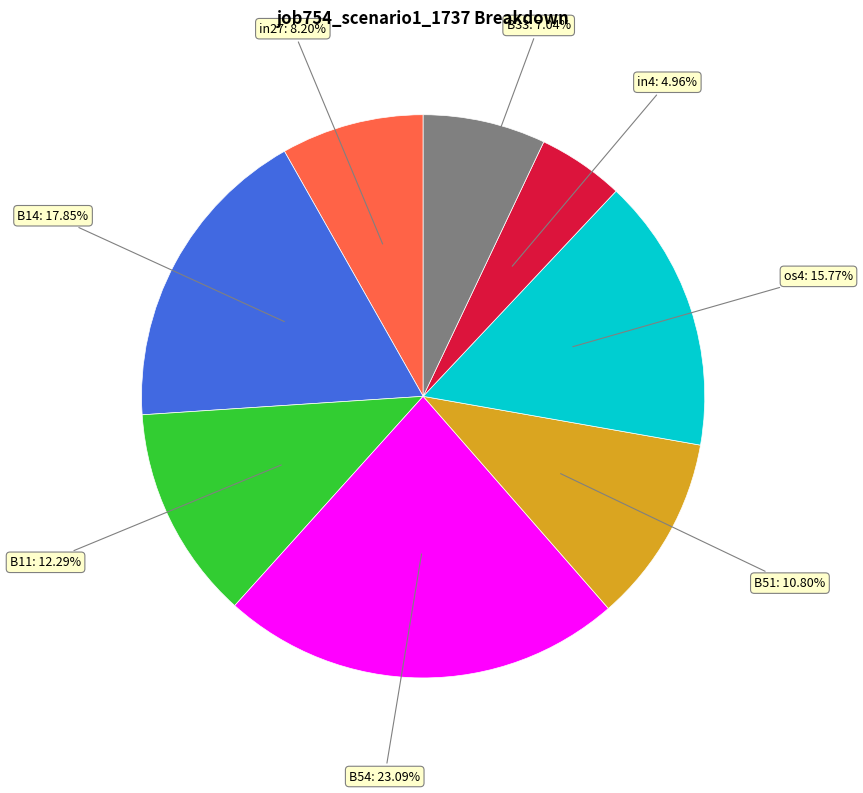

How many segments does this pie chart have?

8